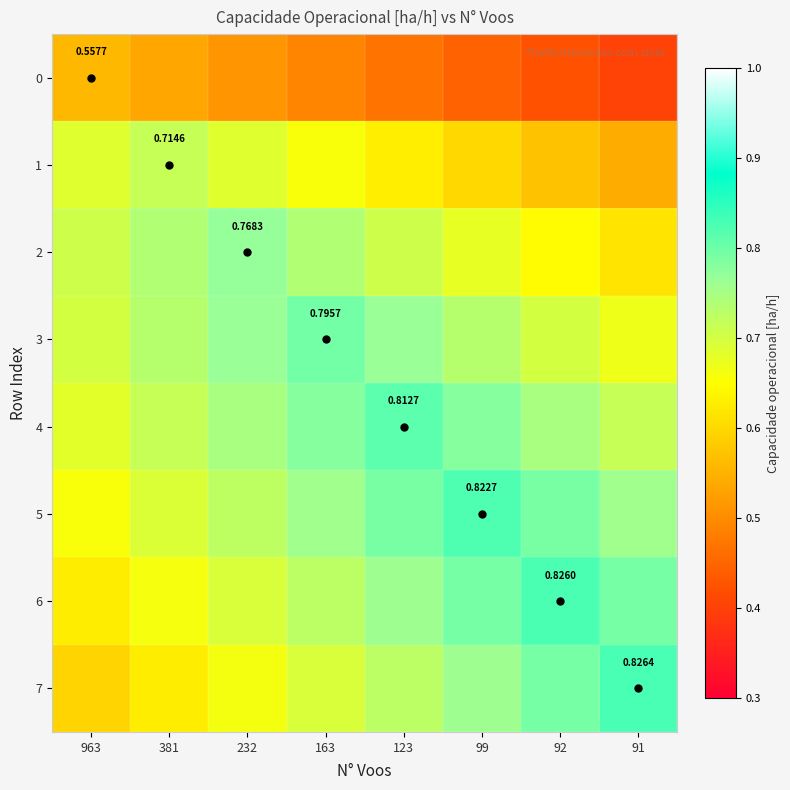

List the labels in order of 4 value, largest first.

123, 163, 99, 232, 92, 381, 91, 963